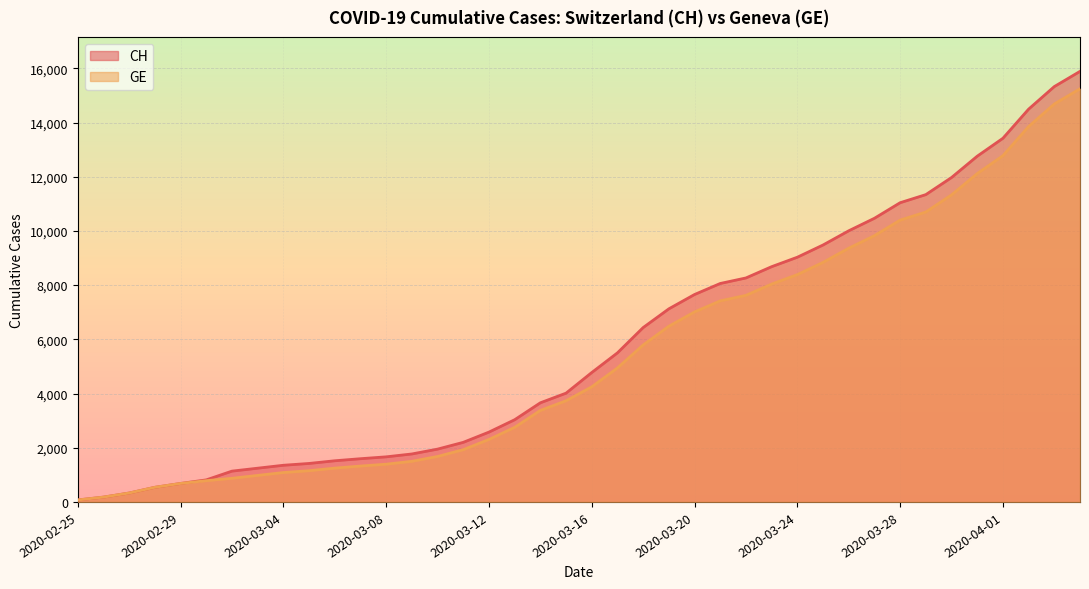

At which label does CH reach its minimum?

2020-02-25